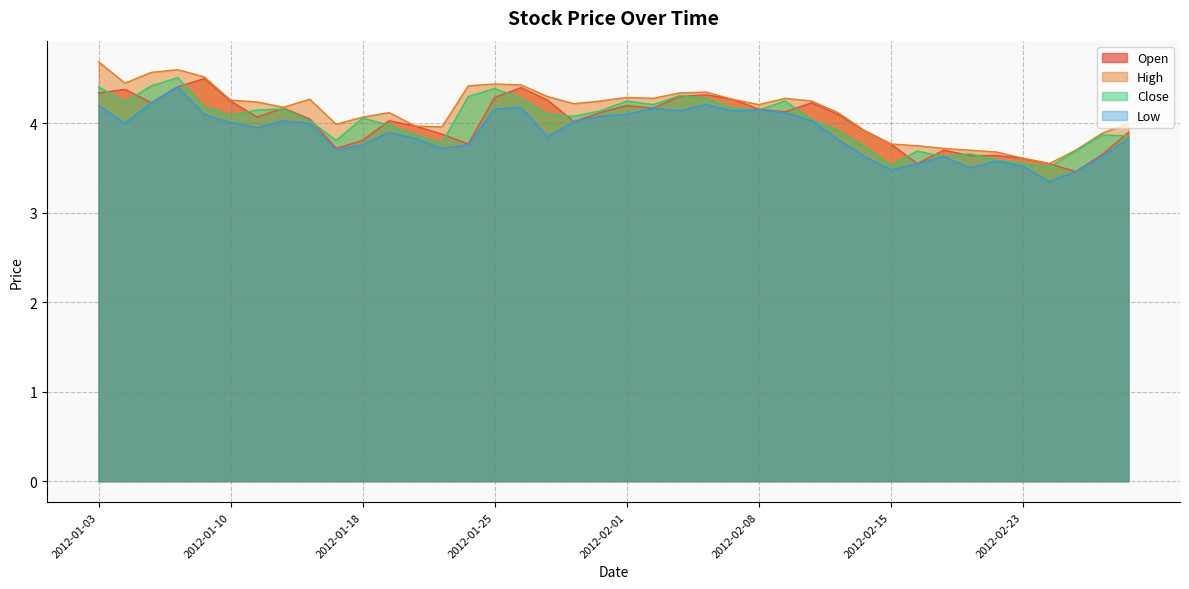

How many intersections are there between Open and Close?

19